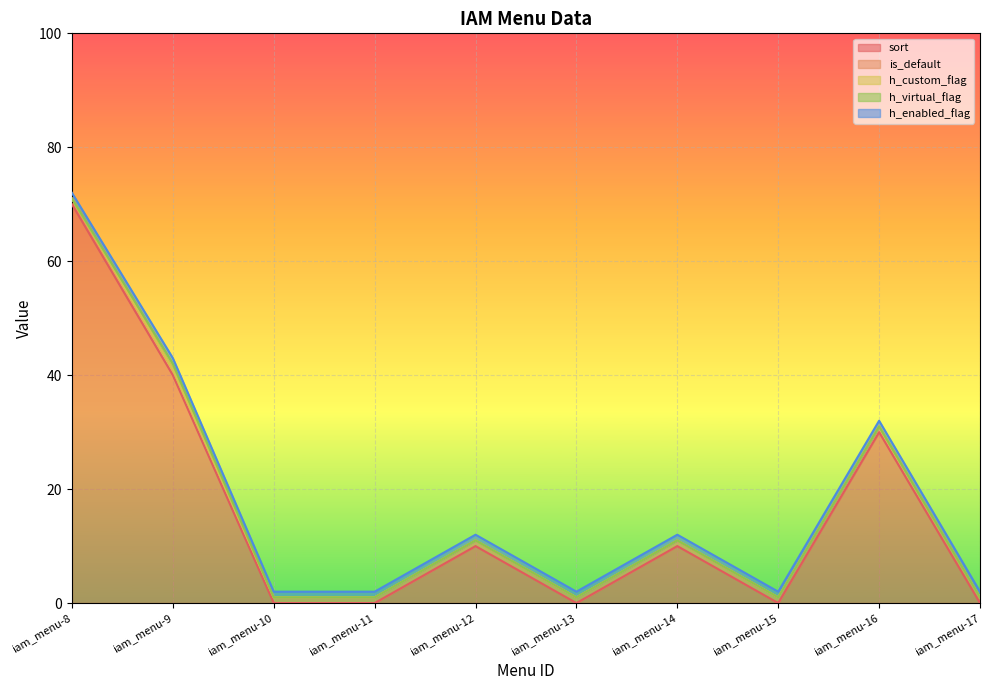

What is the value of the sort point at the 1st from the left?

70